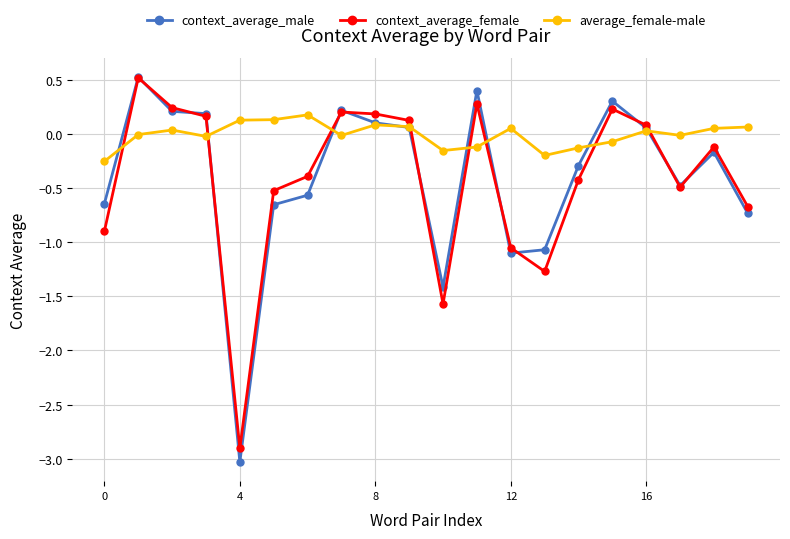

At how many categories does at least one series exceed -2?

20